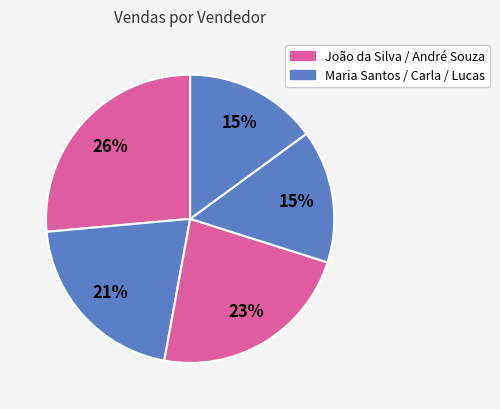

Count the number of slices in the pie.

5